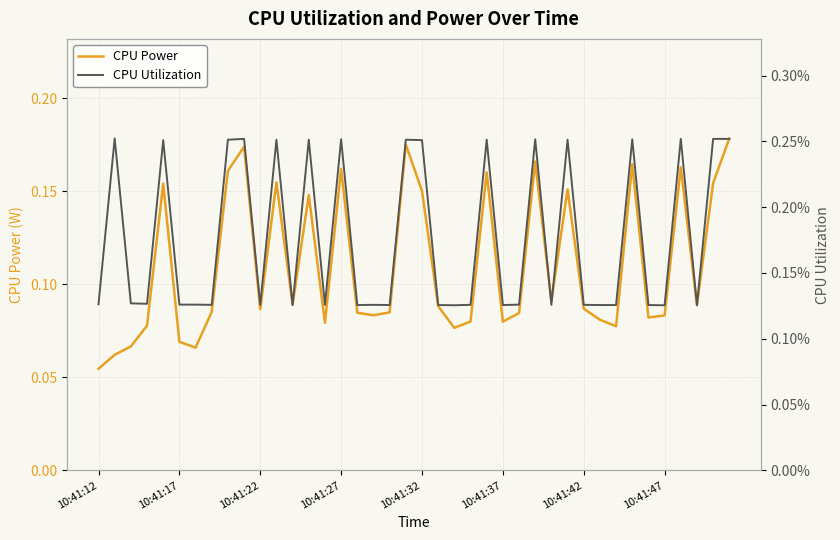

Is the value of CPU Utilization at 31 greater than the value of CPU Power at 10:41:32?

No